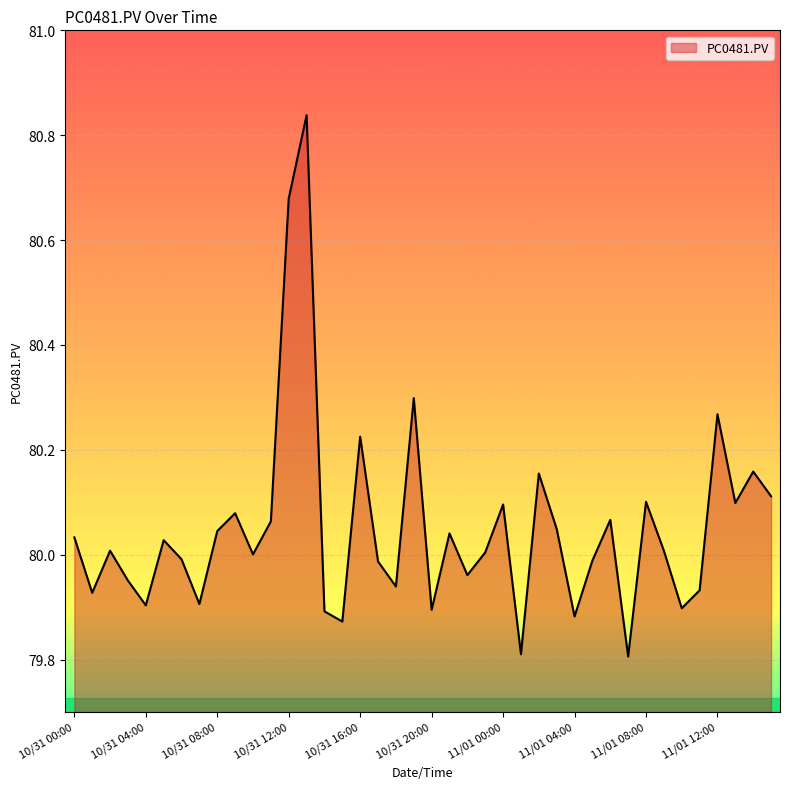

What is the sum of all values?

3202.0